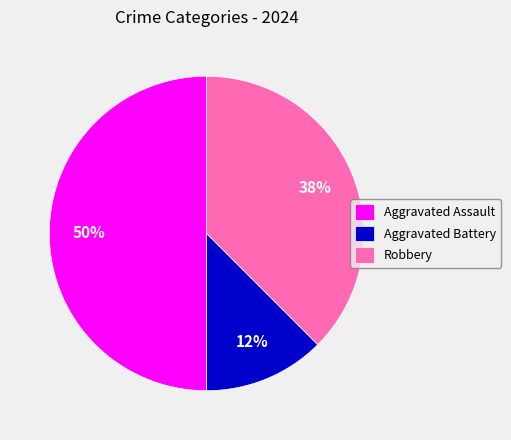

How many slices are in this pie chart?

3